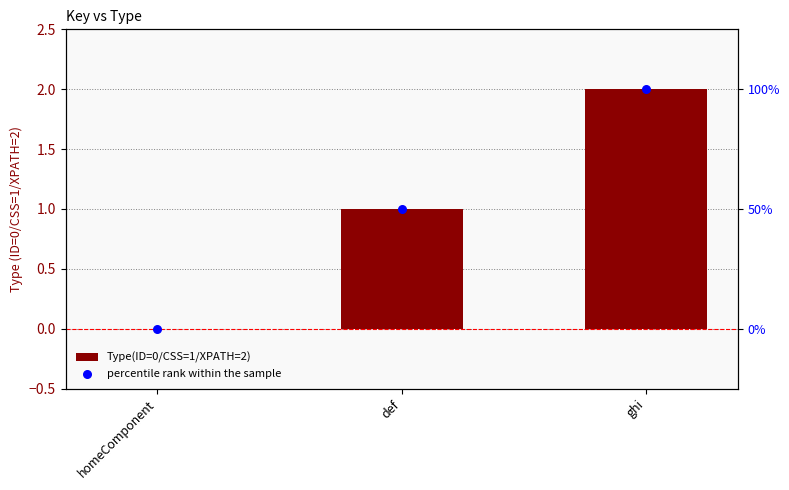

Which series contains the lowest Y value?

Type(ID=0/CSS=1/XPATH=2)